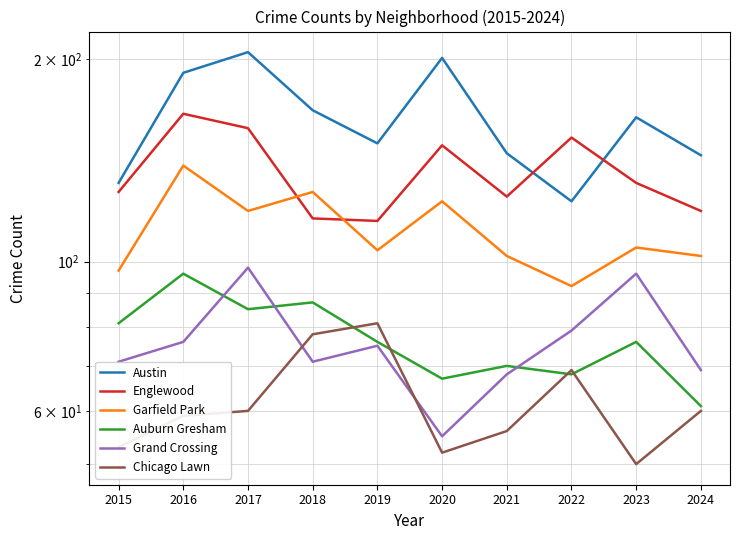

Reading right to left, transcribe all the data shown in this chart.

Austin: 2024=144	2023=164	2022=123	2021=145	2020=201	2019=150	2018=168	2017=205	2016=191	2015=131
Englewood: 2024=119	2023=131	2022=153	2021=125	2020=149	2019=115	2018=116	2017=158	2016=166	2015=127
Garfield Park: 2024=102	2023=105	2022=92	2021=102	2020=123	2019=104	2018=127	2017=119	2016=139	2015=97
Auburn Gresham: 2024=61	2023=76	2022=68	2021=70	2020=67	2019=76	2018=87	2017=85	2016=96	2015=81
Grand Crossing: 2024=69	2023=96	2022=79	2021=68	2020=55	2019=75	2018=71	2017=98	2016=76	2015=71
Chicago Lawn: 2024=60	2023=50	2022=69	2021=56	2020=52	2019=81	2018=78	2017=60	2016=59	2015=53